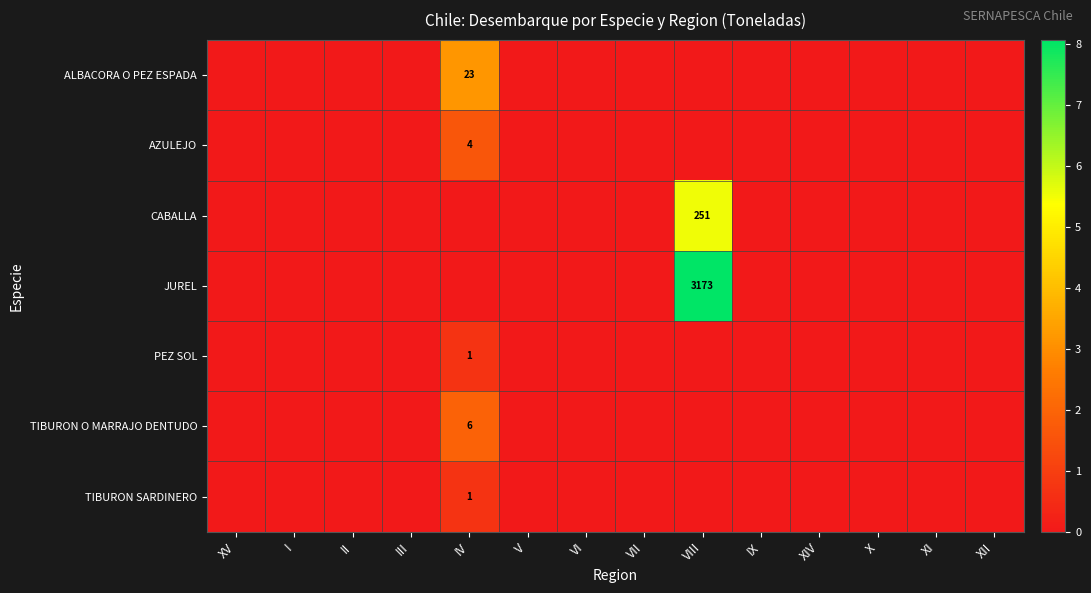

The value of PEZ SOL at IV is 1. True or false?

True